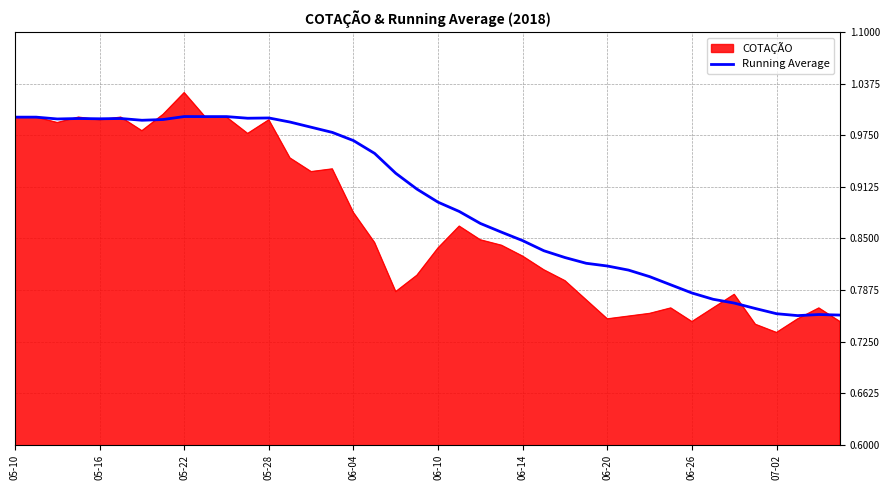

Rank the series by their maximum value, from lowest to highest.

Running Average, COTAÇÃO